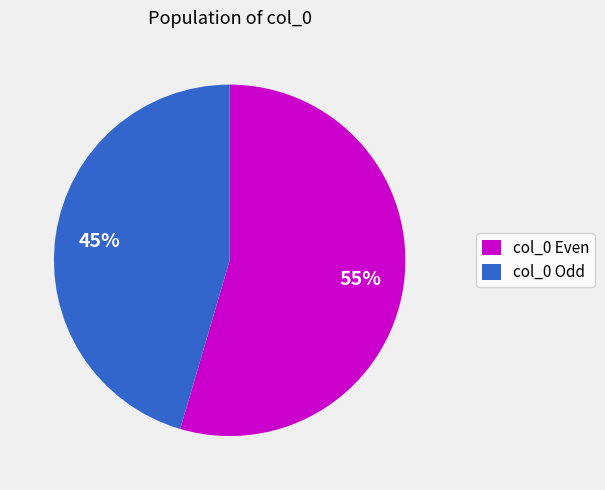

To the nearest percent, what is the combined percentage of col_0 Odd and col_0 Even?

100%